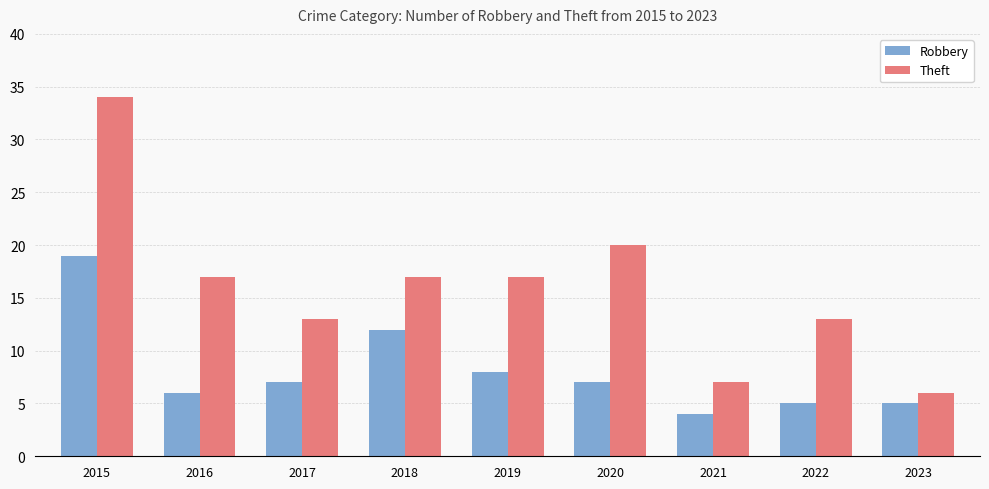

Reading left to right, what are all the values shown in this chart?

Robbery: 19	6	7	12	8	7	4	5	5
Theft: 34	17	13	17	17	20	7	13	6